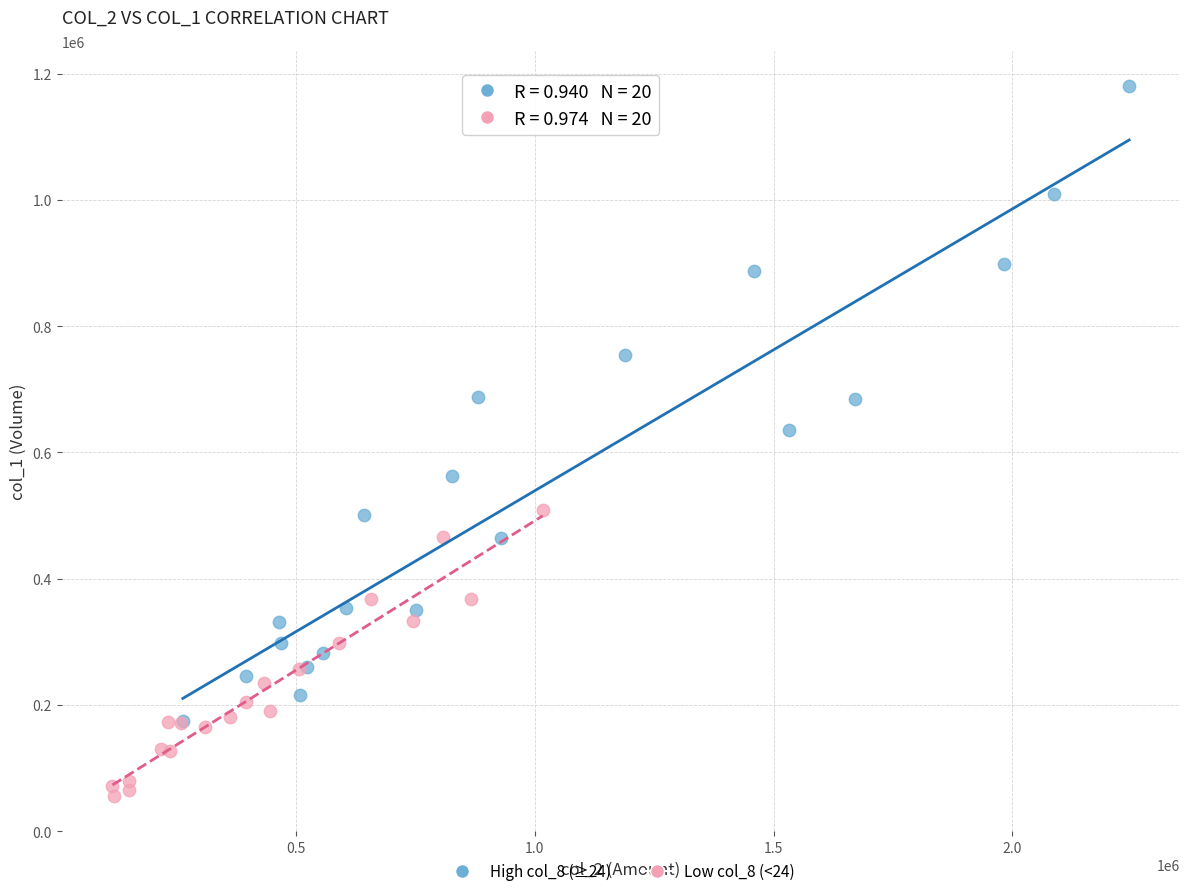

Which series reaches the minimum Y coordinate?

Low col_8 (<24)